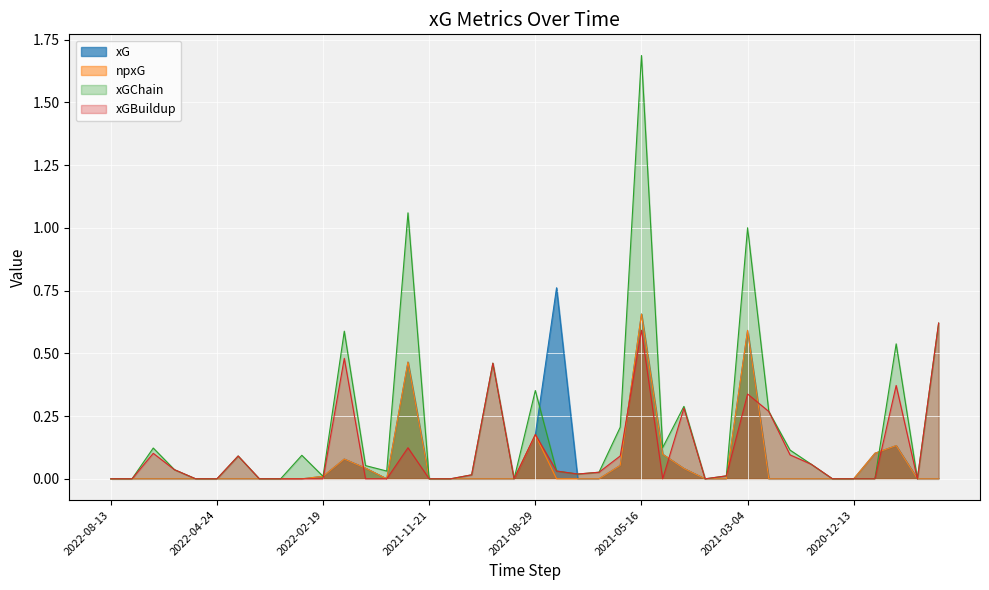

How many lines are shown in the chart?

4